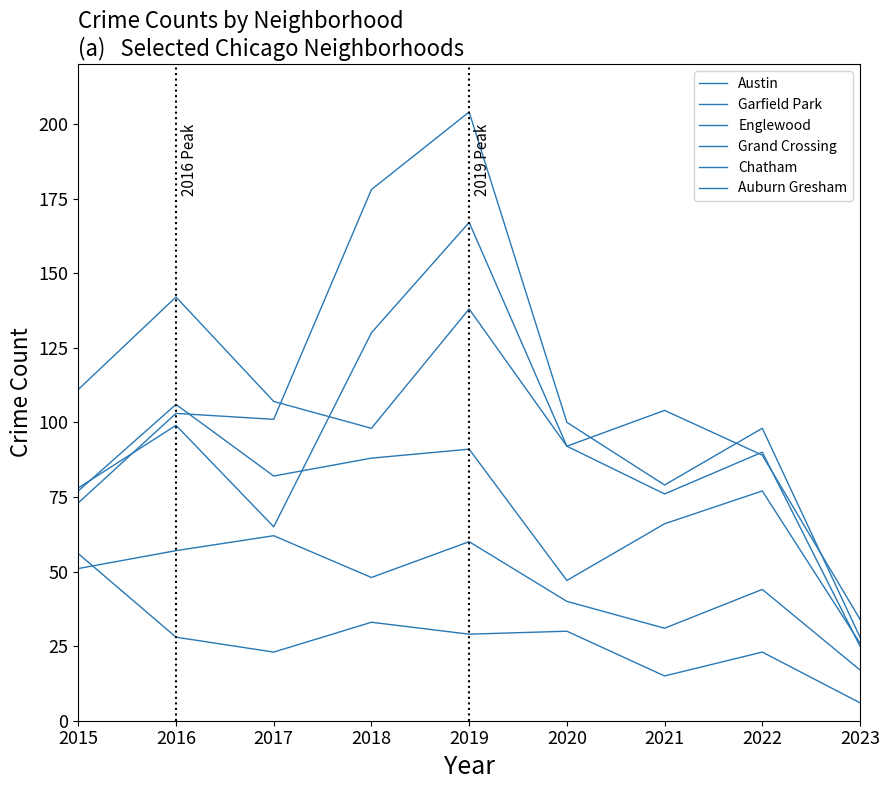

Does the chart display data point markers on the line(s)?

No